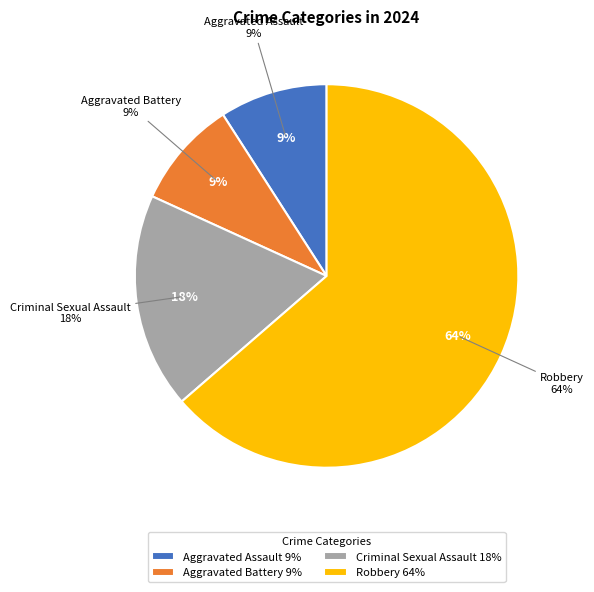

How many segments does this pie chart have?

4